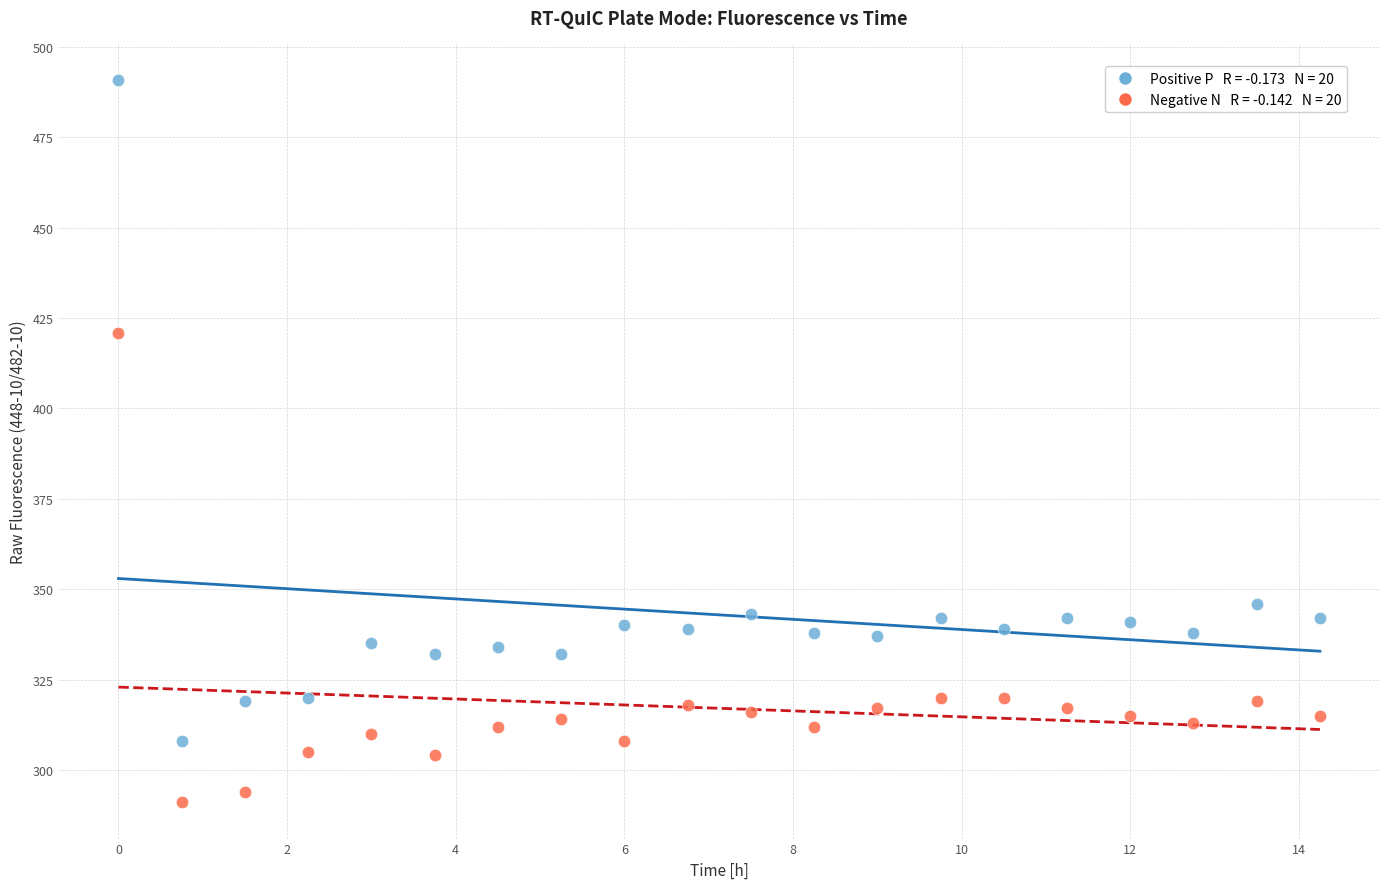

Across all series, what Y value is closest to 391?

421